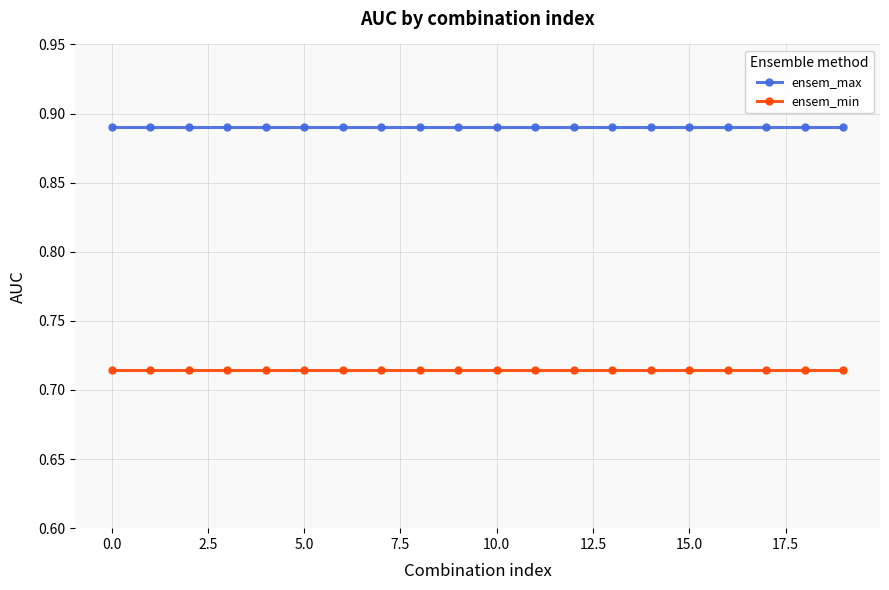

Which series has the largest total across all categories?

ensem_max